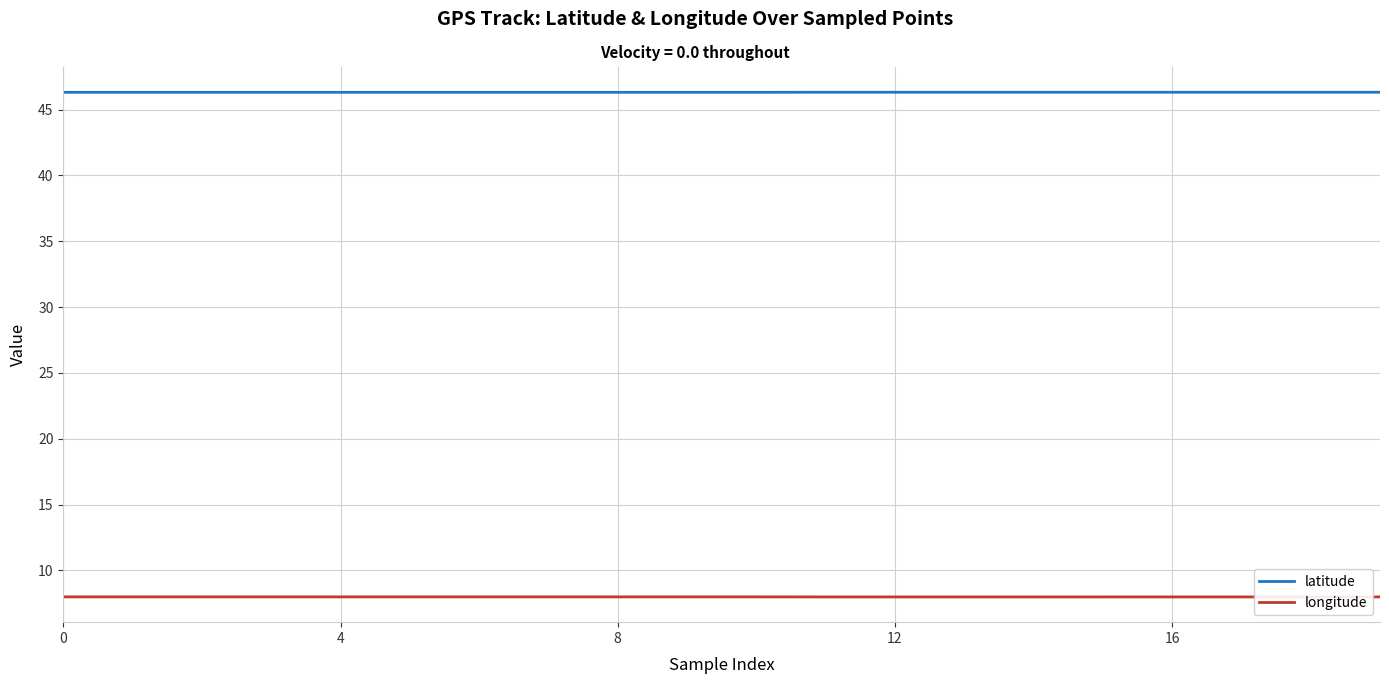

What is the average value of the latitude series?

46.3